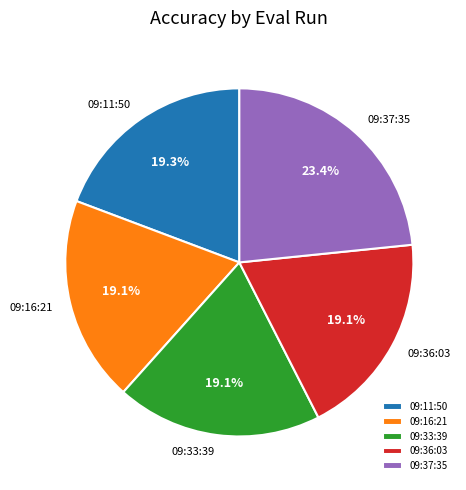

What is the largest slice in the pie chart?

09:37:35